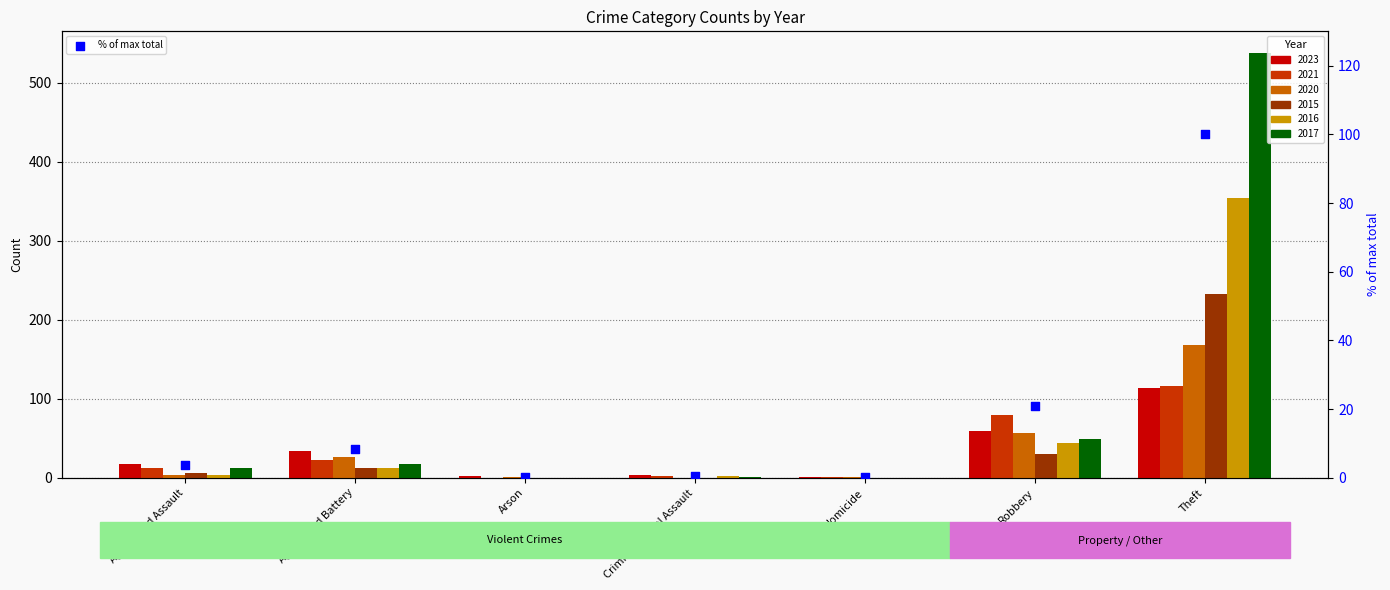

Between Criminal Sexual Assault and Robbery, which is larger?

Robbery